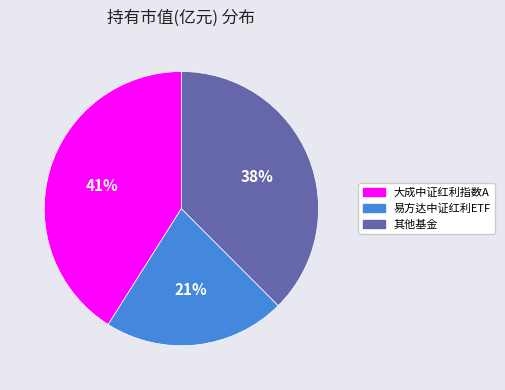

To the nearest percent, what is the average slice percentage?

33%